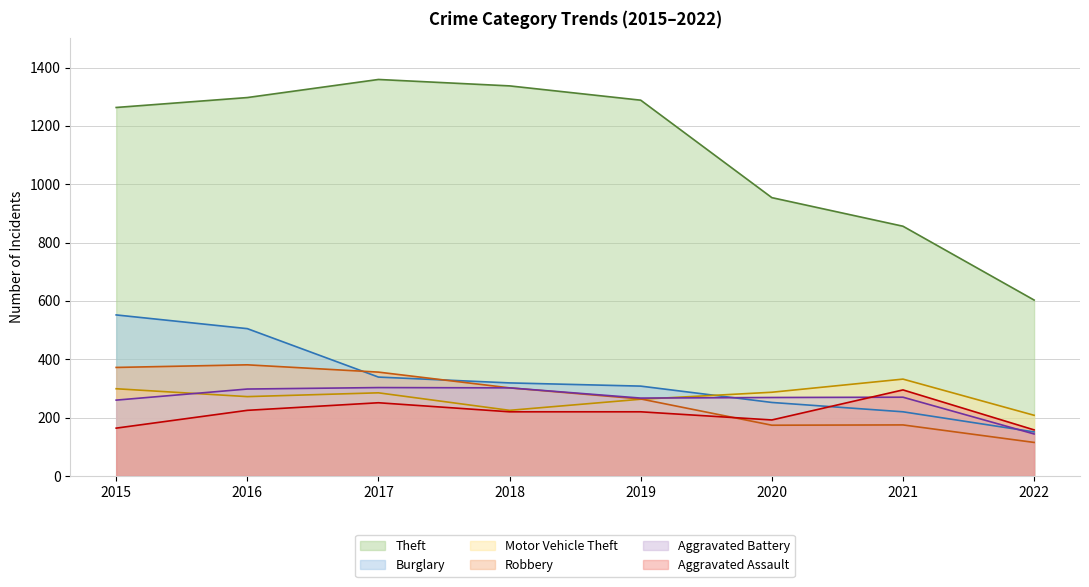

What is the value of the Motor Vehicle Theft point at the 6th from the left?

287